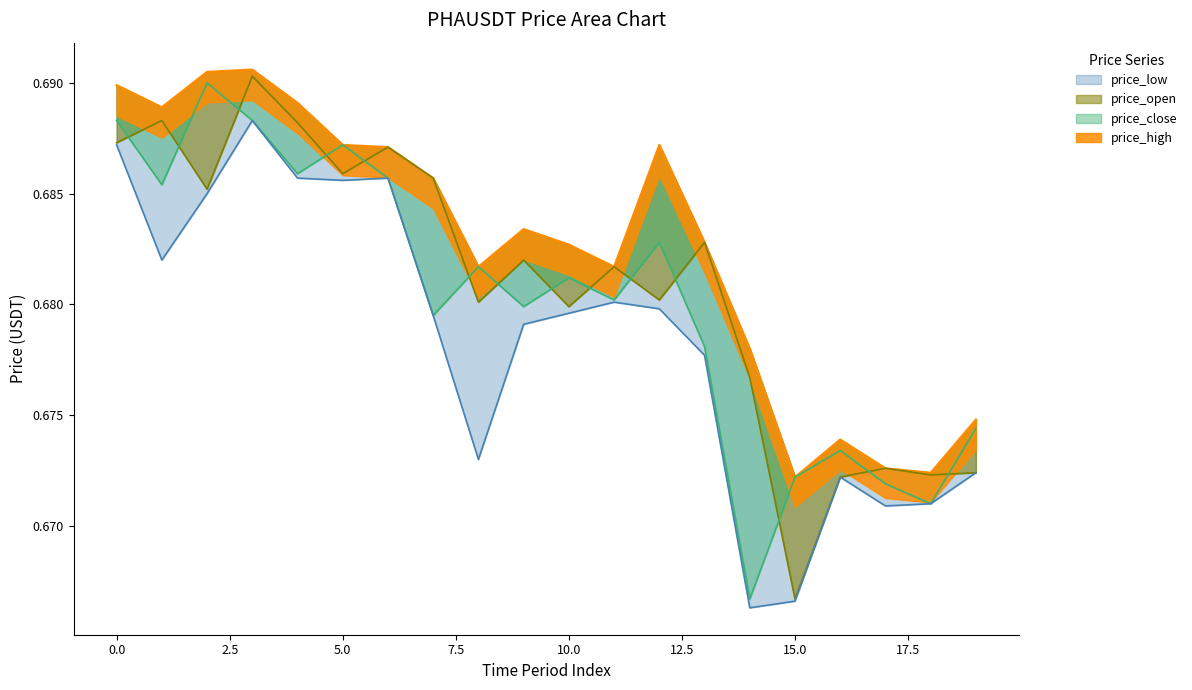

True or false: price_close and price_low intersect in this chart.

False